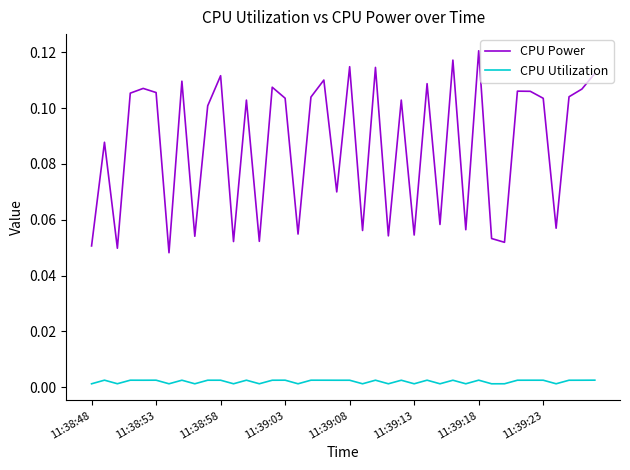

List the series in order of their peak value, lowest first.

CPU Utilization, CPU Power